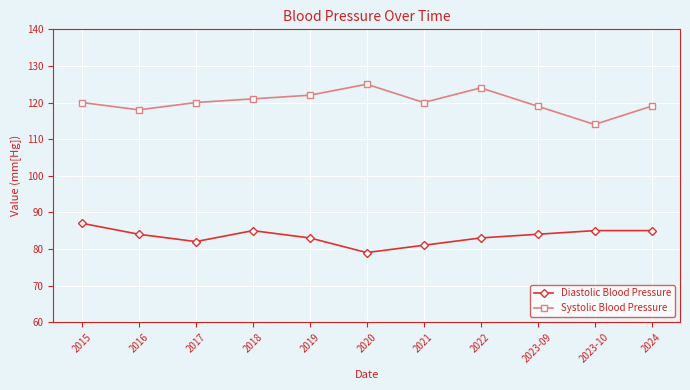

How many lines are shown in the chart?

2